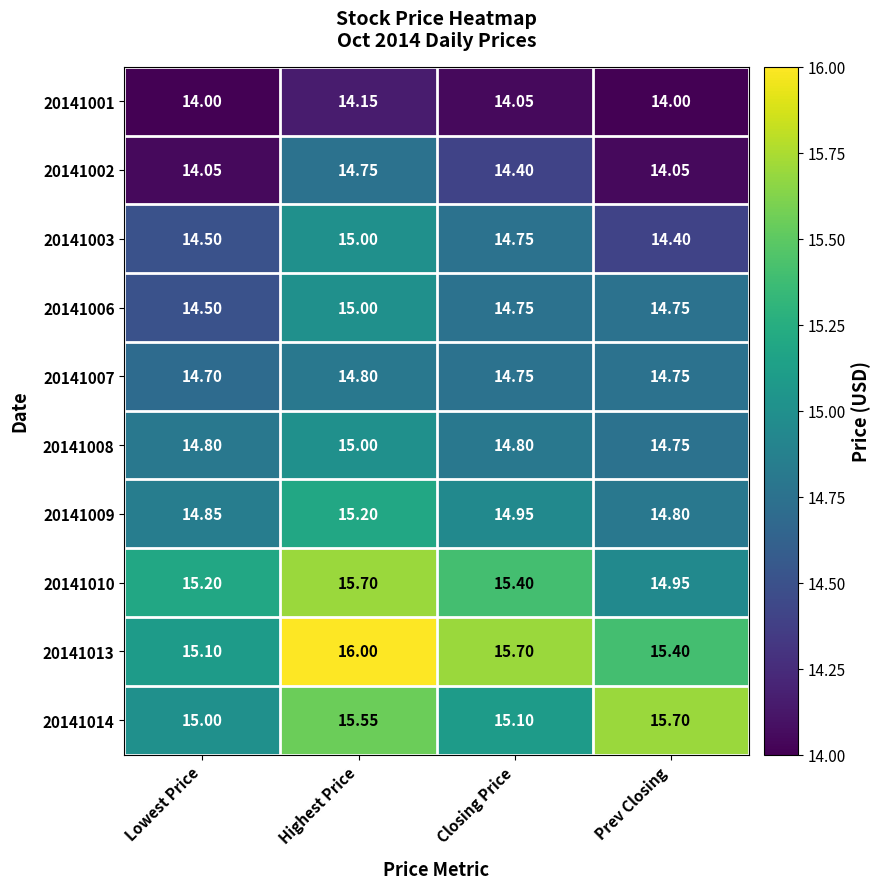

Is the value of 20141014 at Prev Closing greater than the value of 20141001 at Prev Closing?

Yes